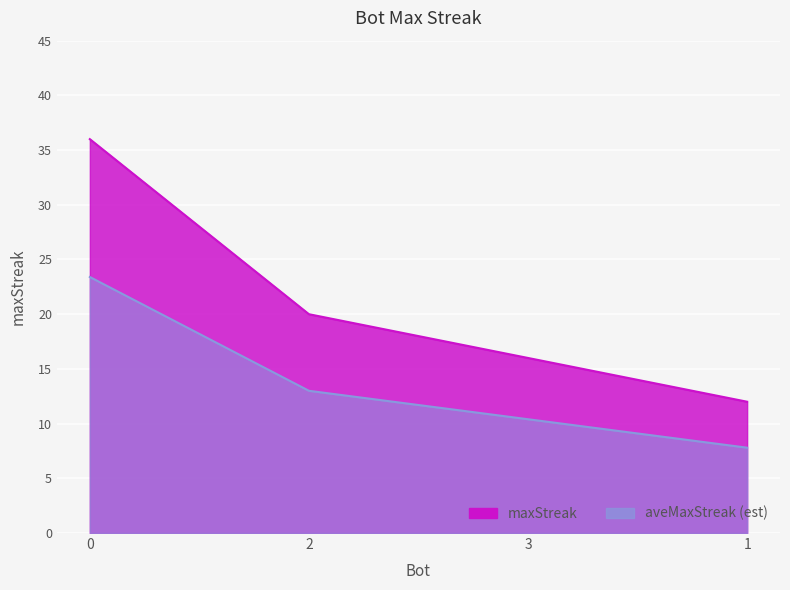

List the labels in order of value, largest first.

0, 2, 3, 1